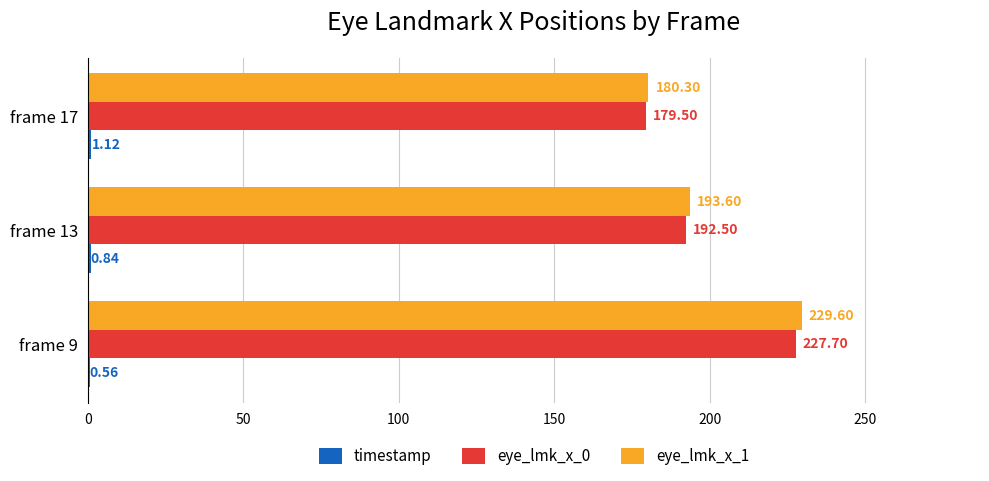

What is the total value across all series at frame 17?

360.9